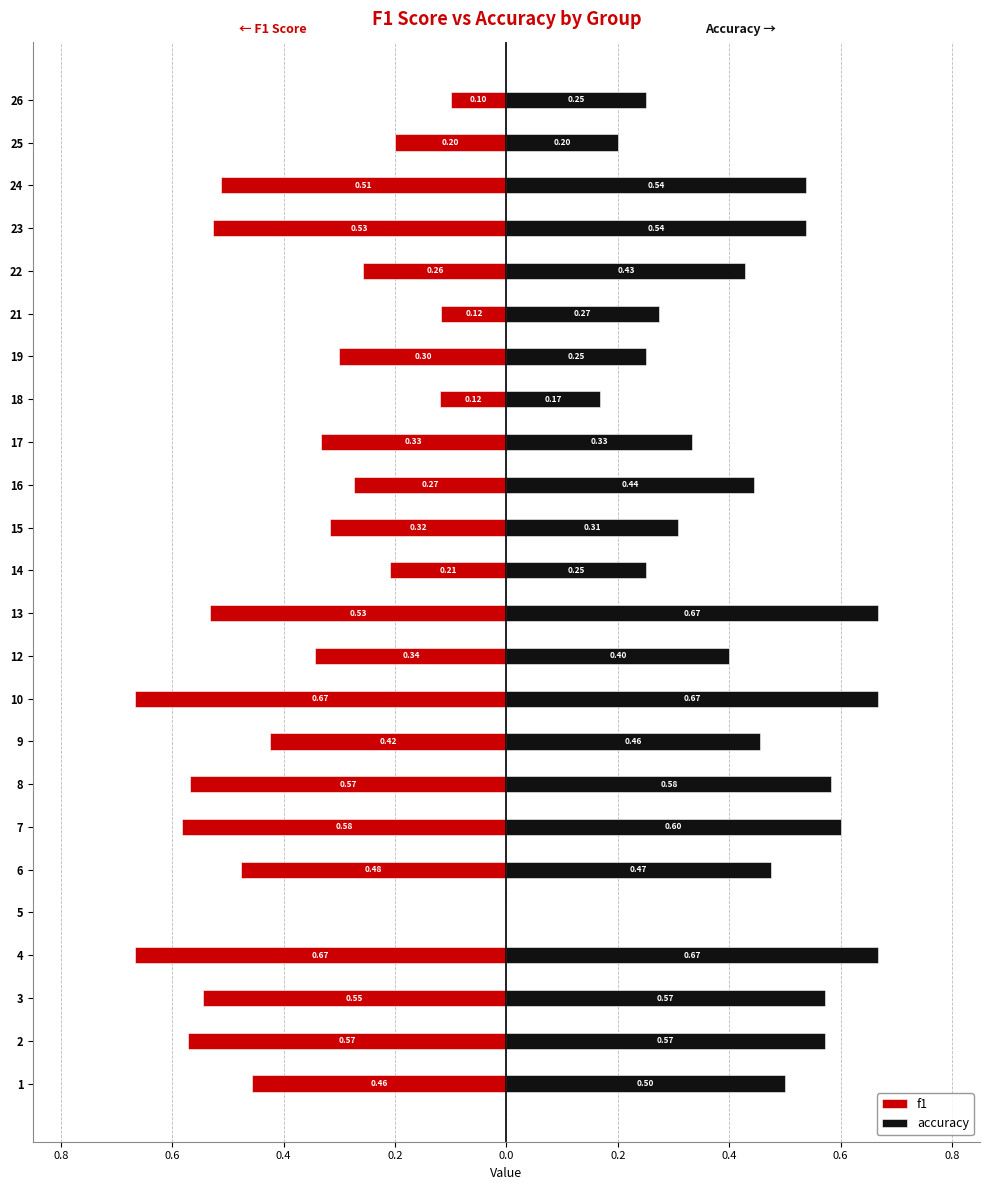

List the series in order of their overall mean, lowest first.

f1, accuracy